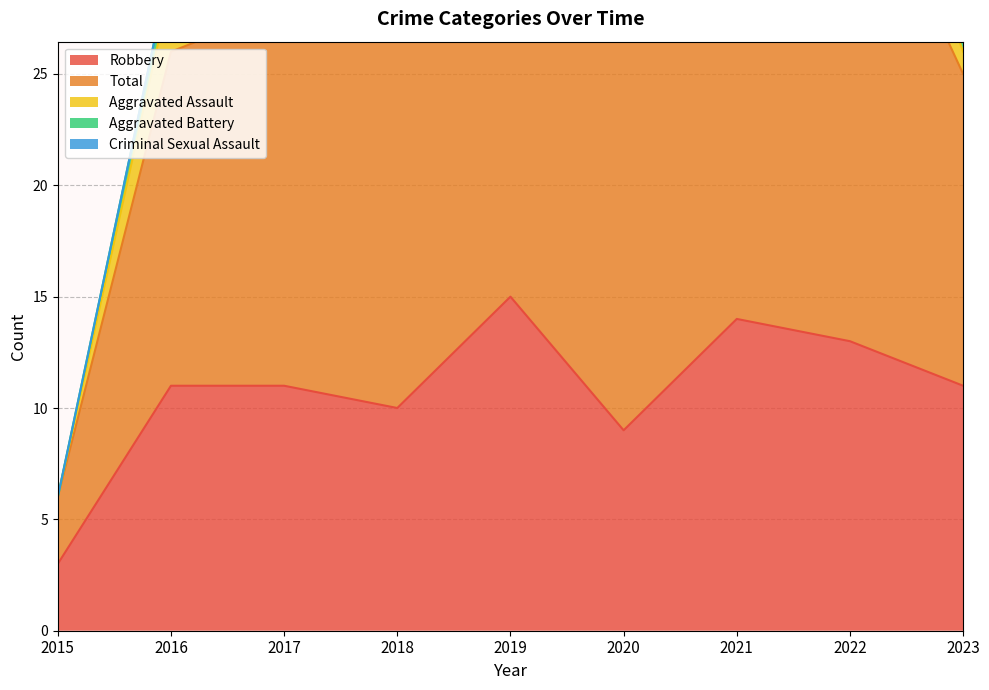

Which series has the largest total across all categories?

Total